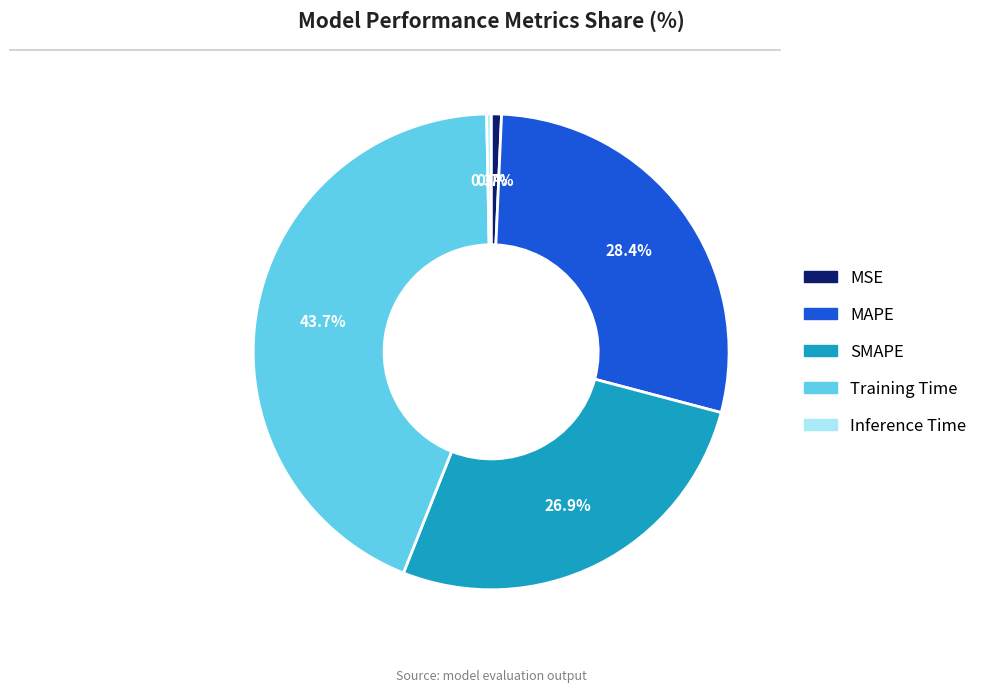

Does MSE account for over 50% of the chart?

No